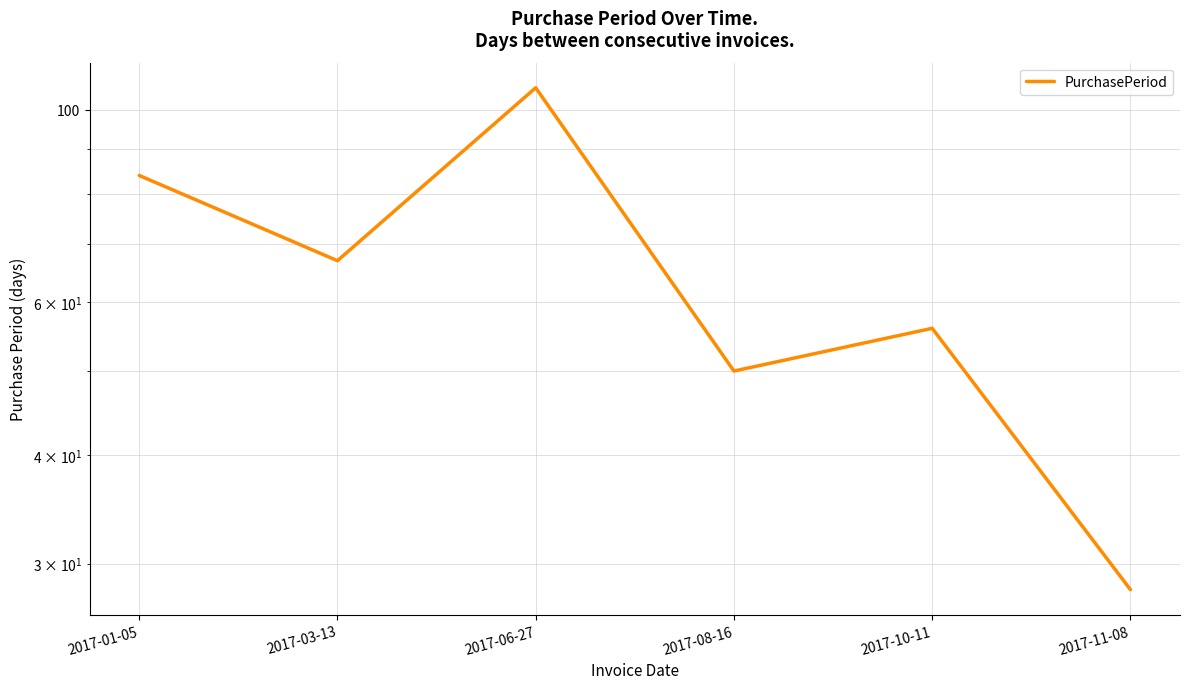

Reading right to left, extract all data points from this chart.

2017-11-08=28	2017-10-11=56	2017-08-16=50	2017-06-27=106	2017-03-13=67	2017-01-05=84